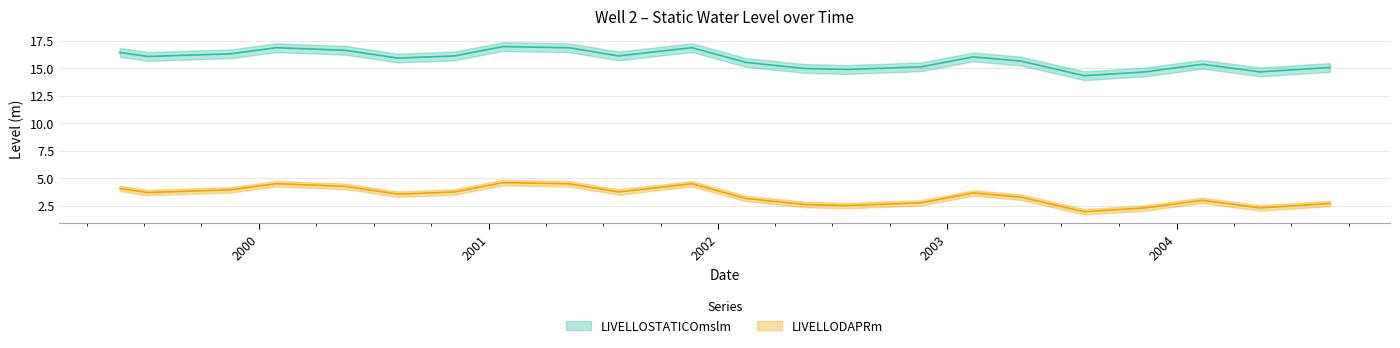

Does the chart have visible grid lines?

Yes